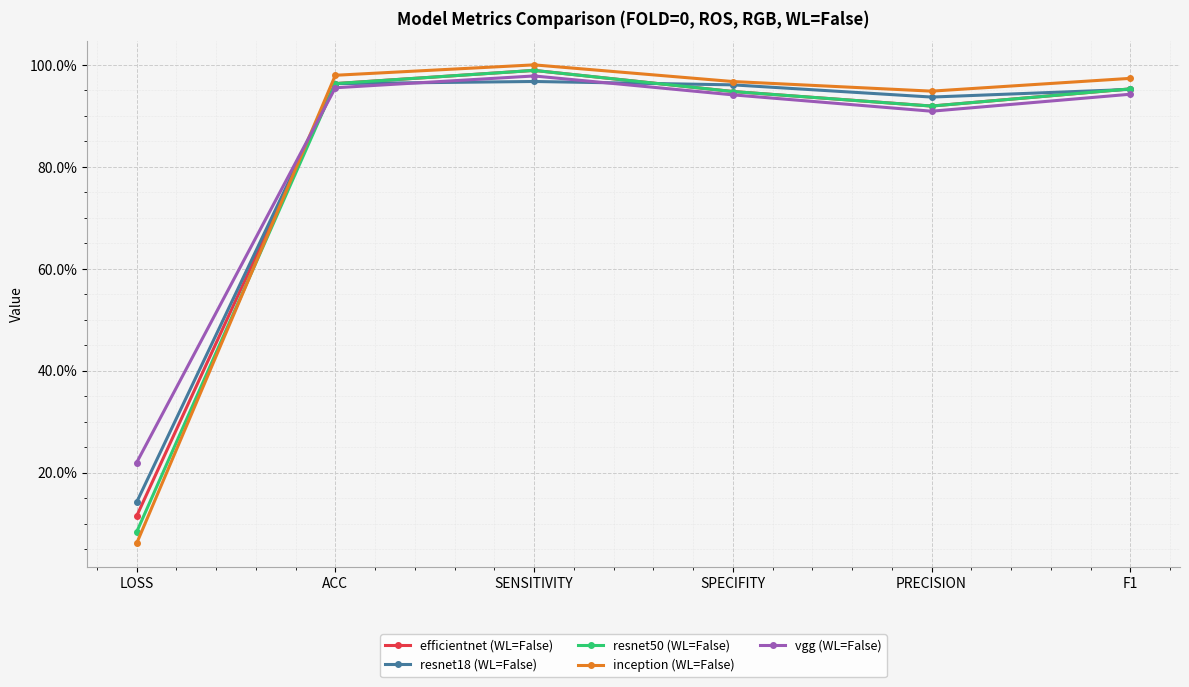

What is the difference between the maximum and minimum values in the vgg (WL=False) series?

0.8